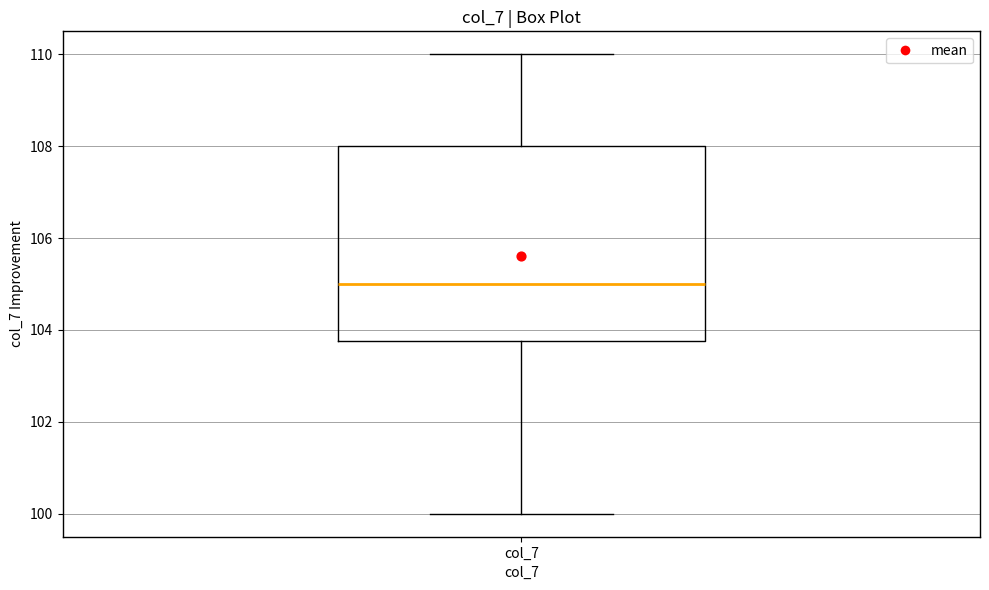

Read this box plot against the y-axis: the position of the median line, the range covered by the box, and the ends of both whiskers. The values are not printed on the chart, so give them approximately, as read against the axis.

median 105.0, box 103.8 to 108.0, whiskers 100.0 to 110.0